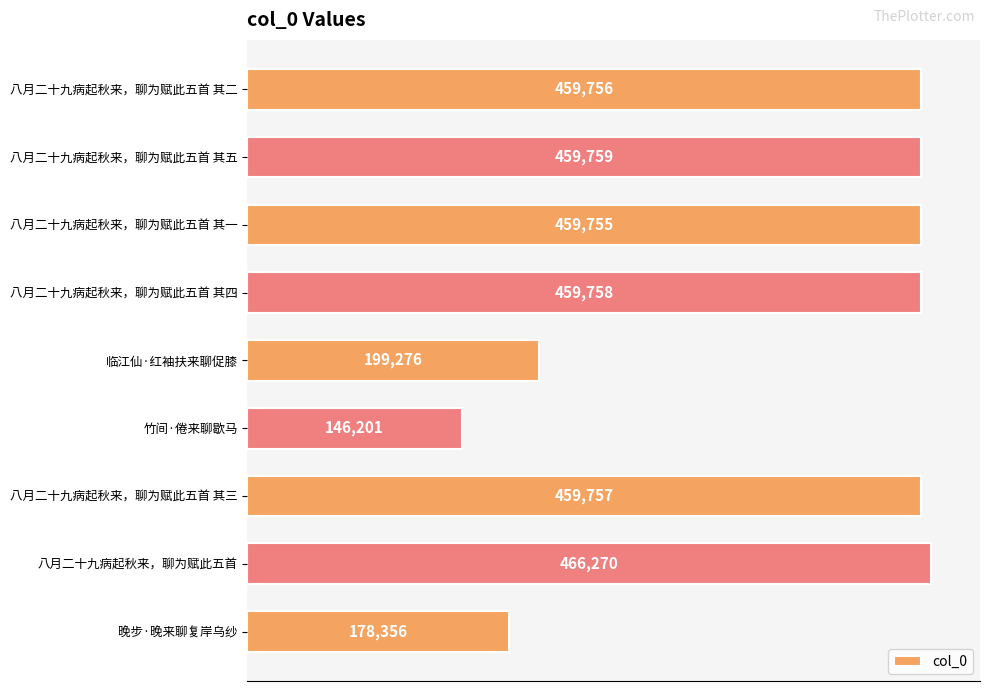

Which has a higher value, 晚步·晚来聊复岸乌纱 or 竹间·倦来聊歇马?

晚步·晚来聊复岸乌纱